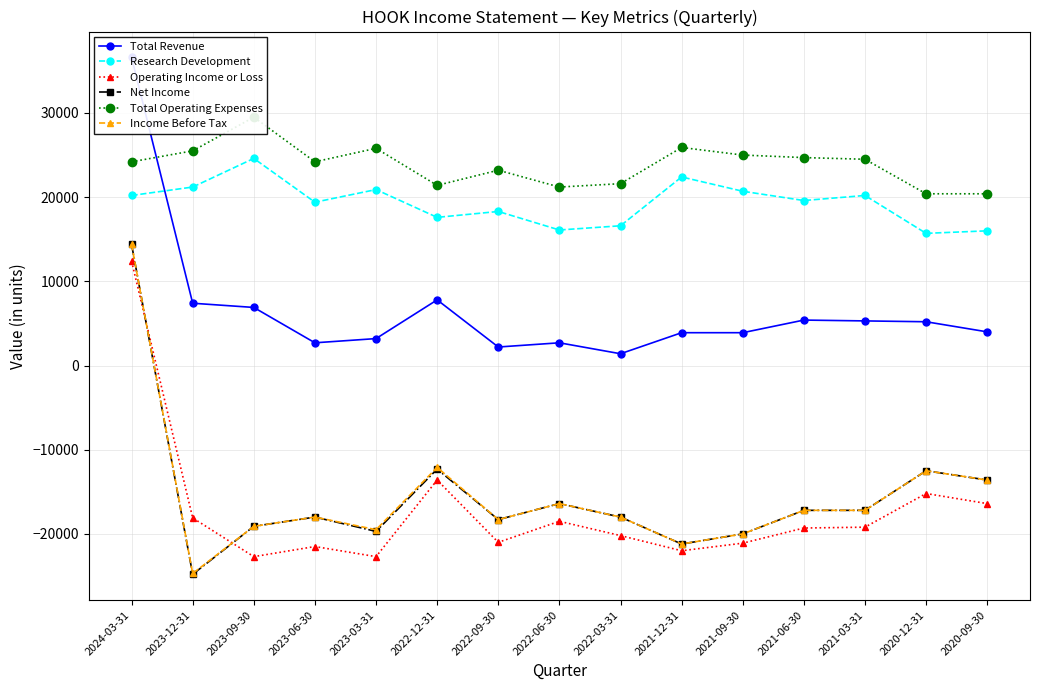

What is the sum of the Total Revenue values at 2021-09-30 and 2022-12-31?

11700